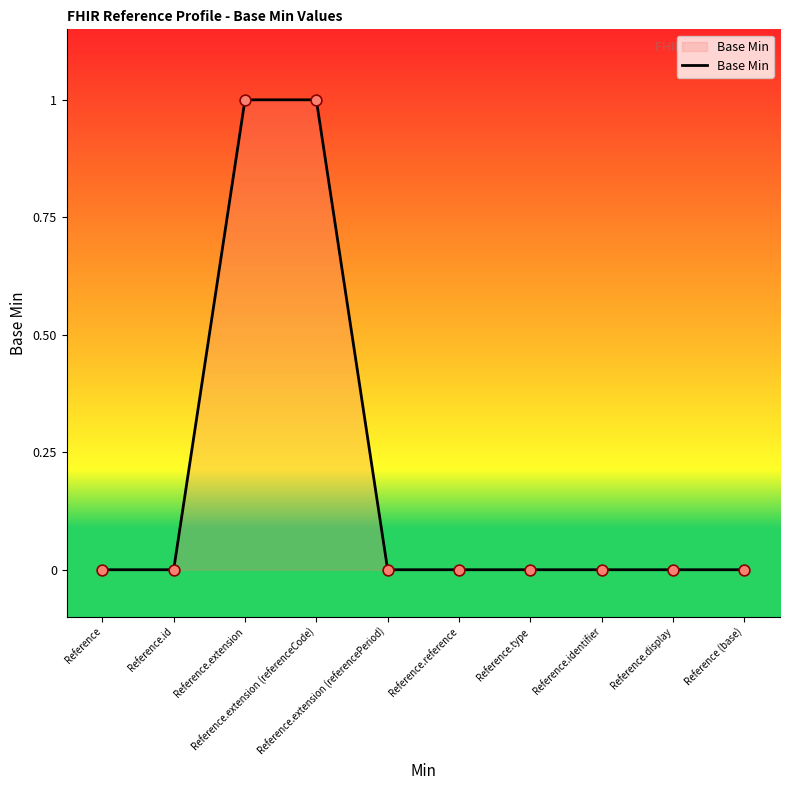

What is the change in value from Reference.extension to Reference.identifier?

-1